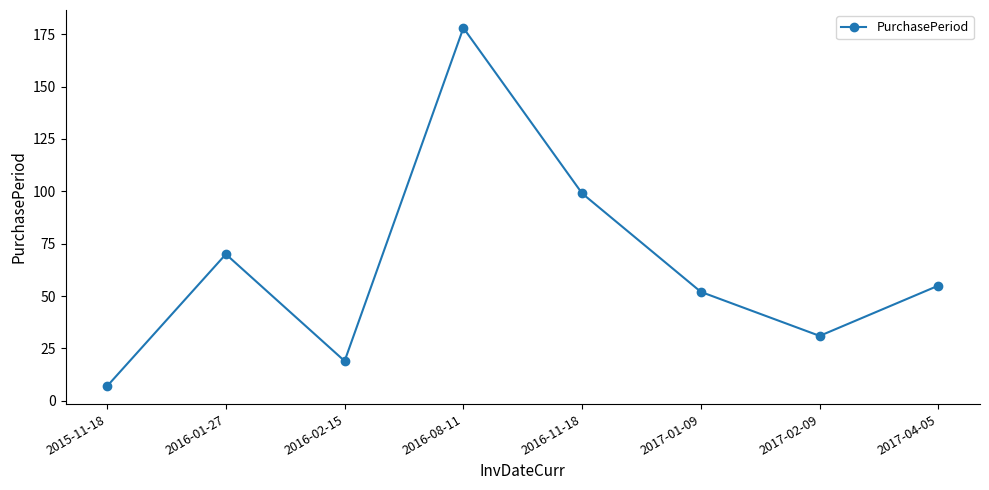

What is the minimum value shown in the chart?

7